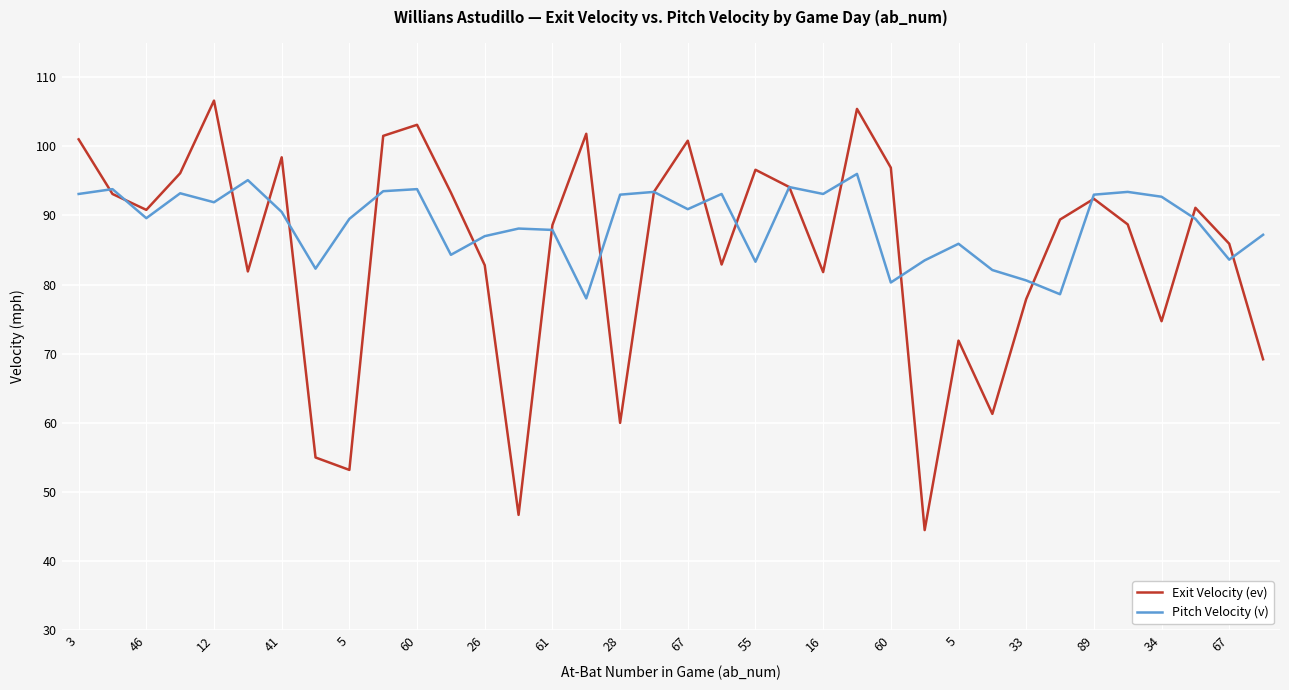

What is the lowest value of the Pitch Velocity (v) series?

78.0